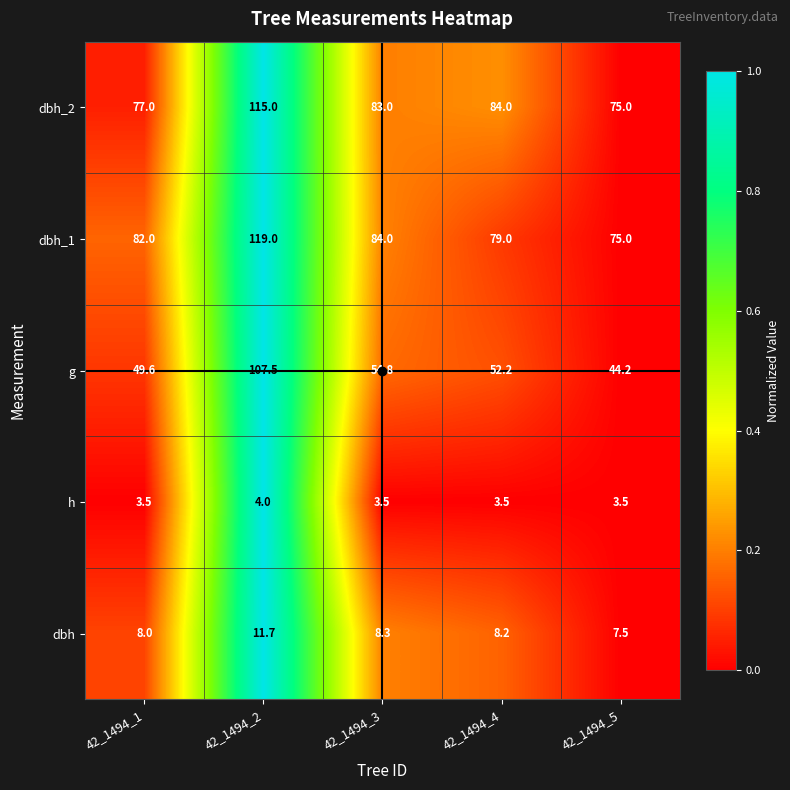

The g series shows 49.6 at 42_1494_1. True or false?

True